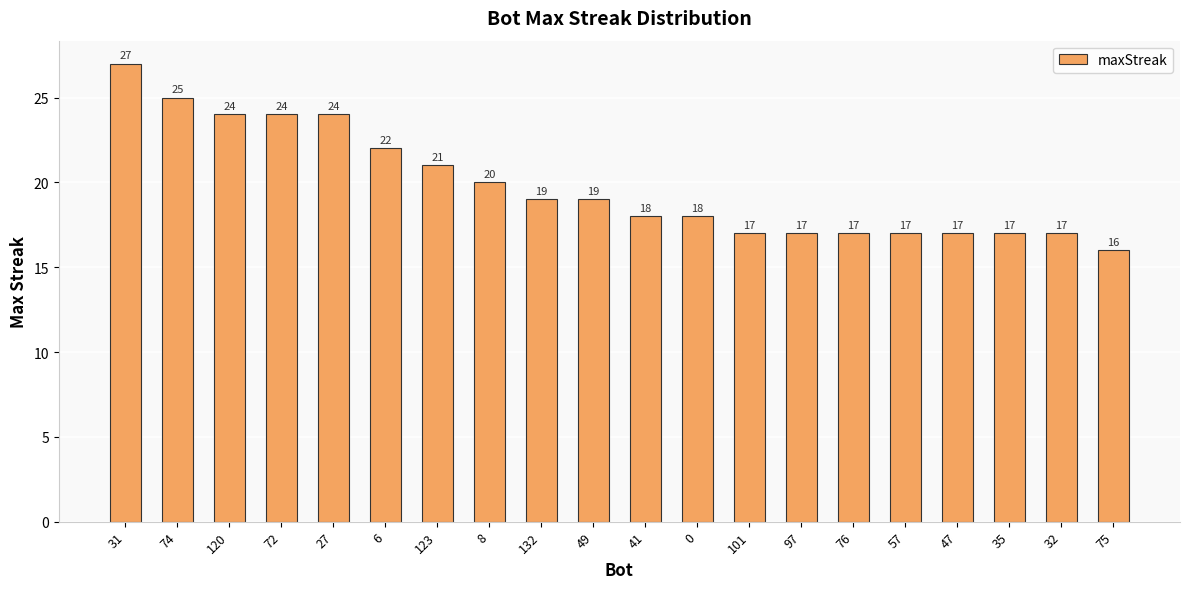

Does the chart contain any negative values?

No